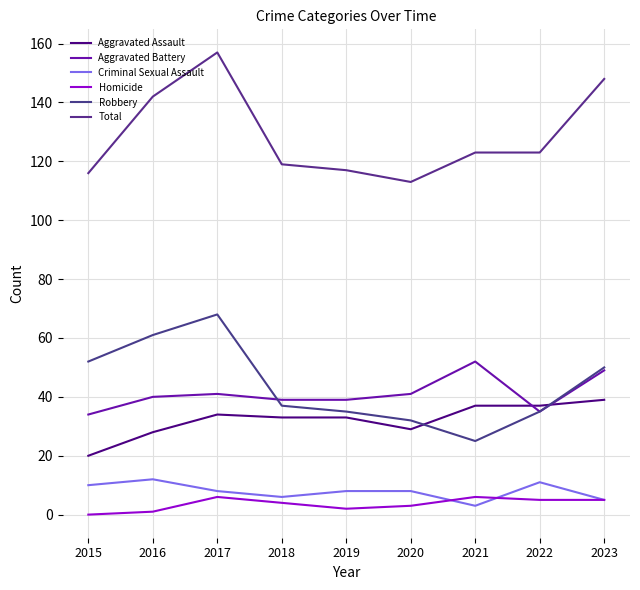

How many values in the Robbery series exceed 37?

4